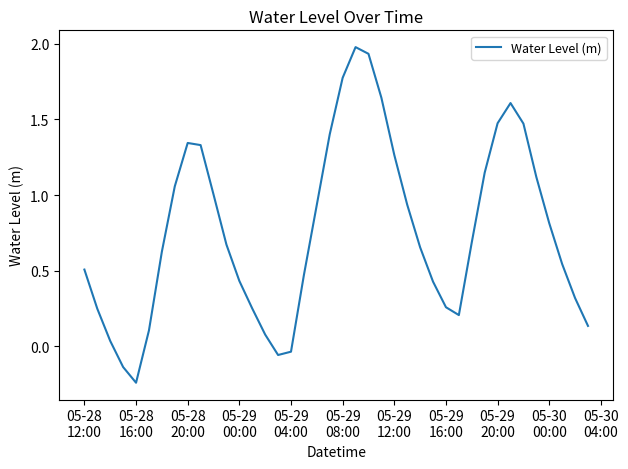

What is the difference between the maximum and minimum values?

2.2